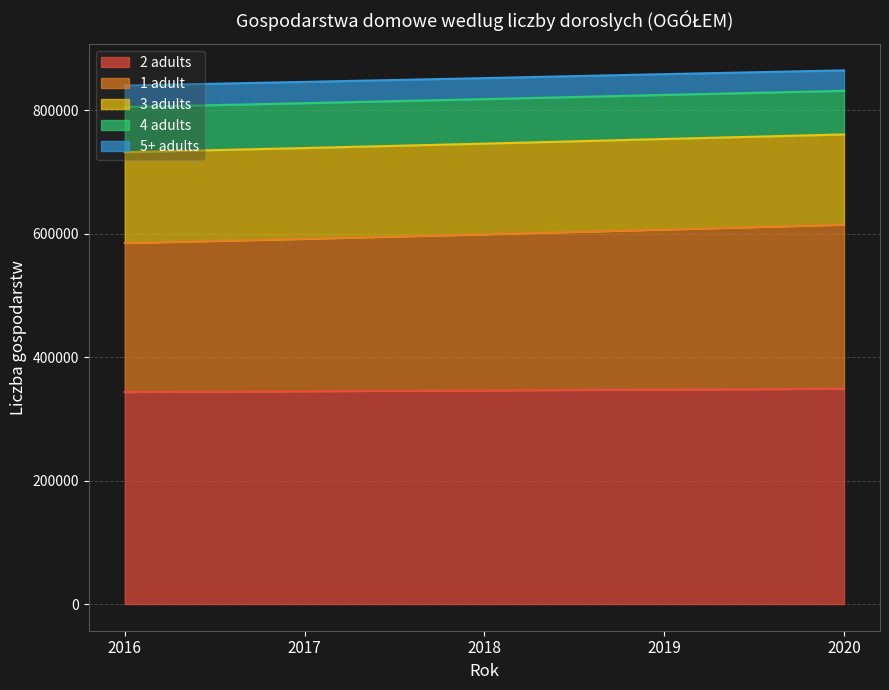

Between 2016 and 2018, which series saw the biggest shift?

1 adult